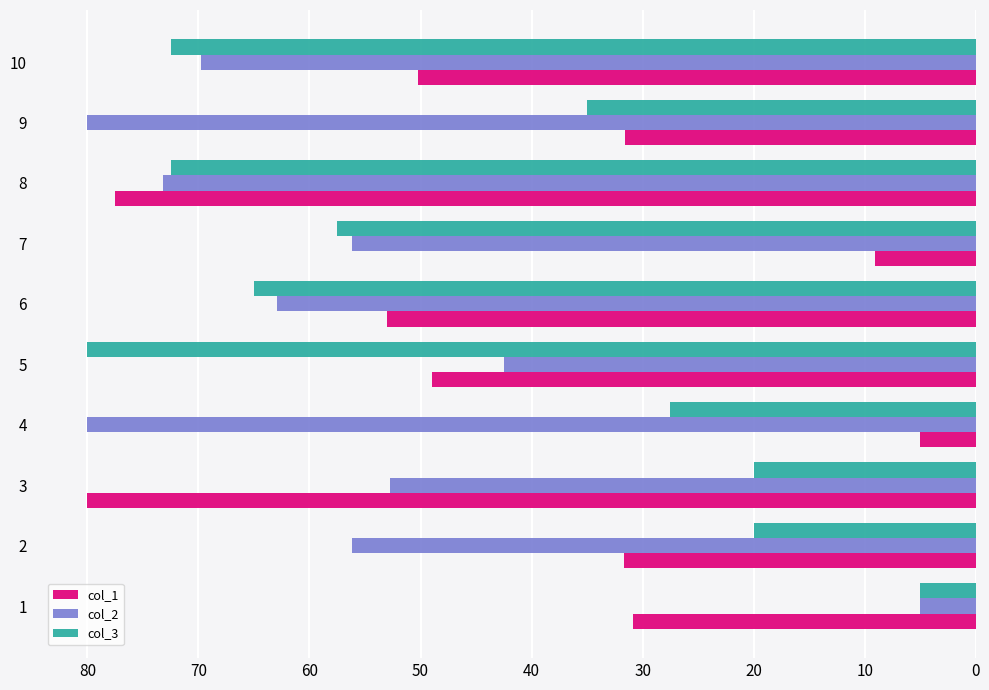

What is the average value of the col_1 series?

41.8